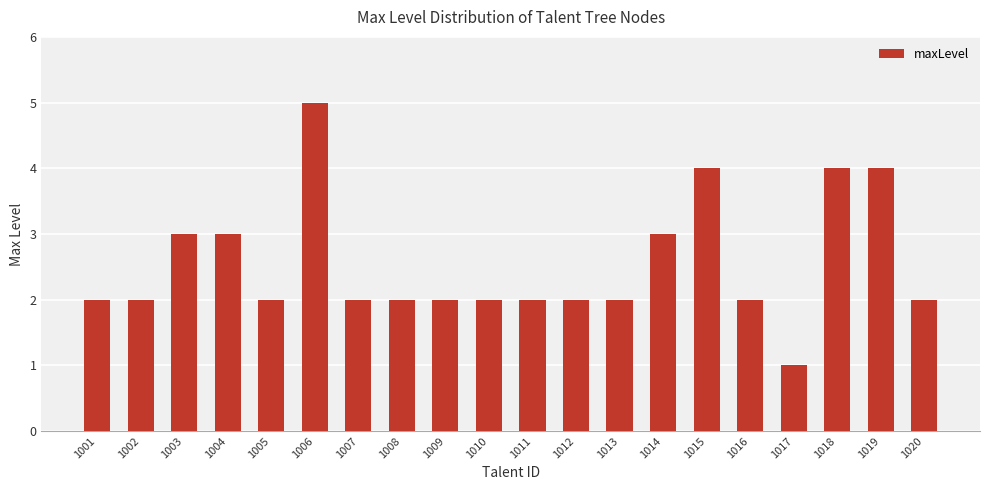

What is the difference between the maximum and minimum values?

4